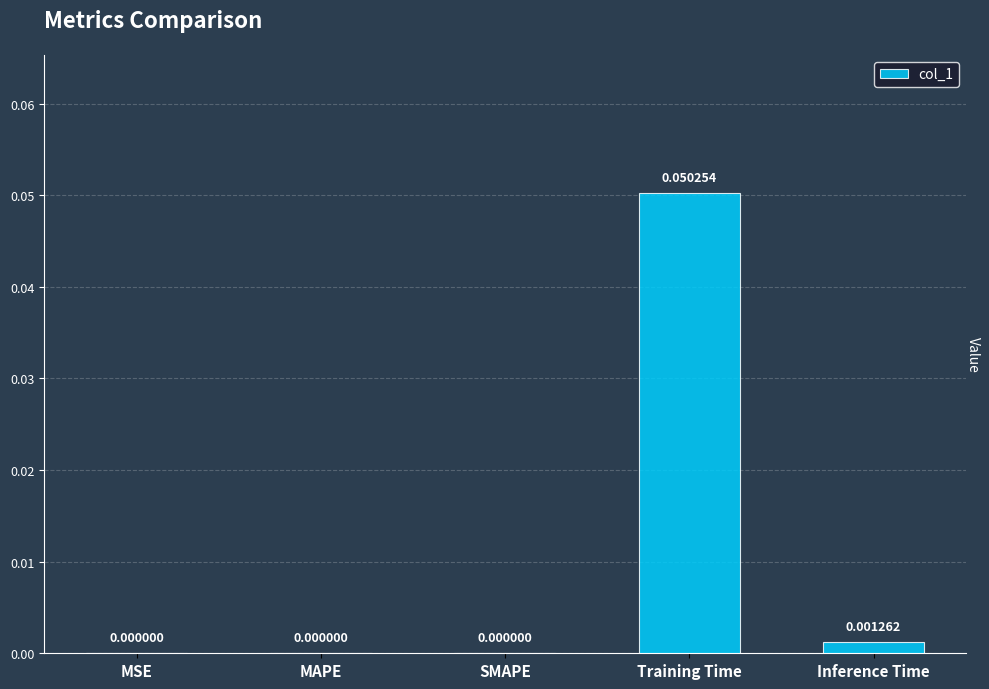

At which category does the chart reach its peak across all series?

Training Time